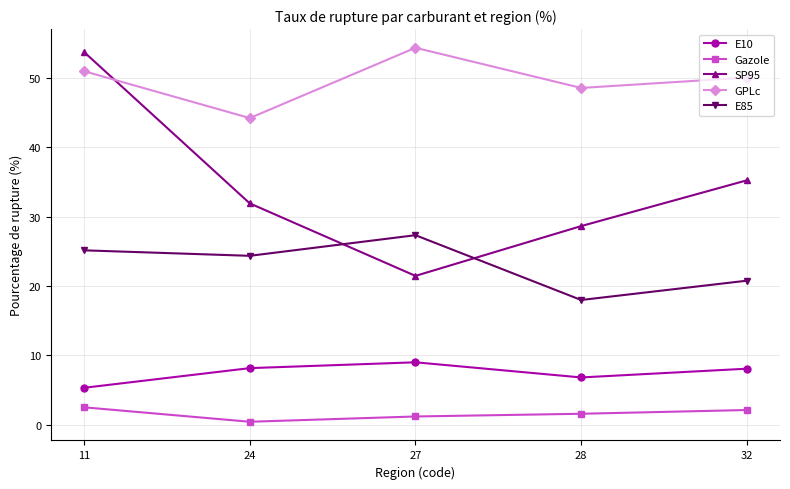

What is the difference between the second highest and minimum values in the Gazole series?

1.7